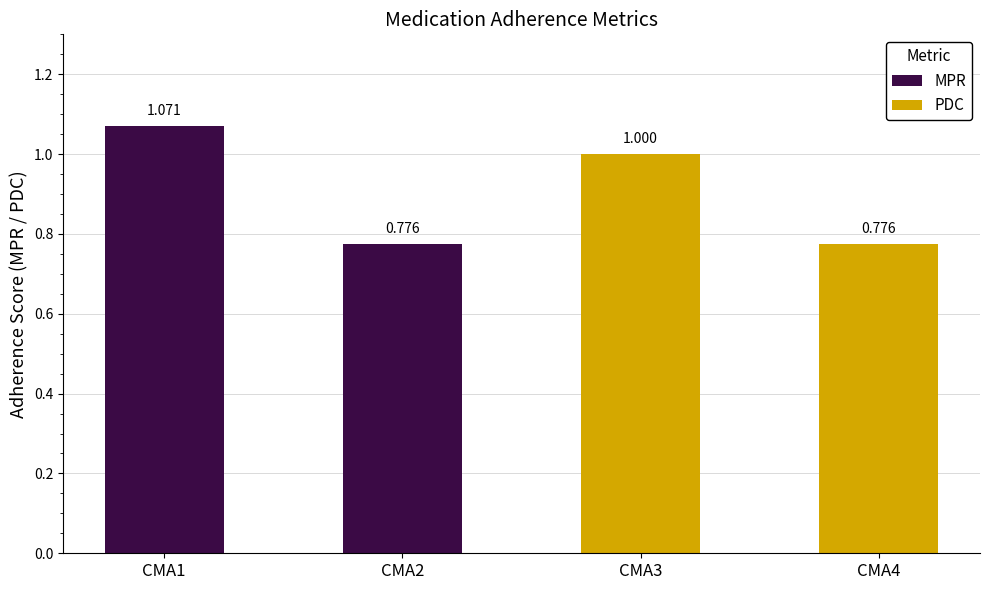

What is the average value?

0.9